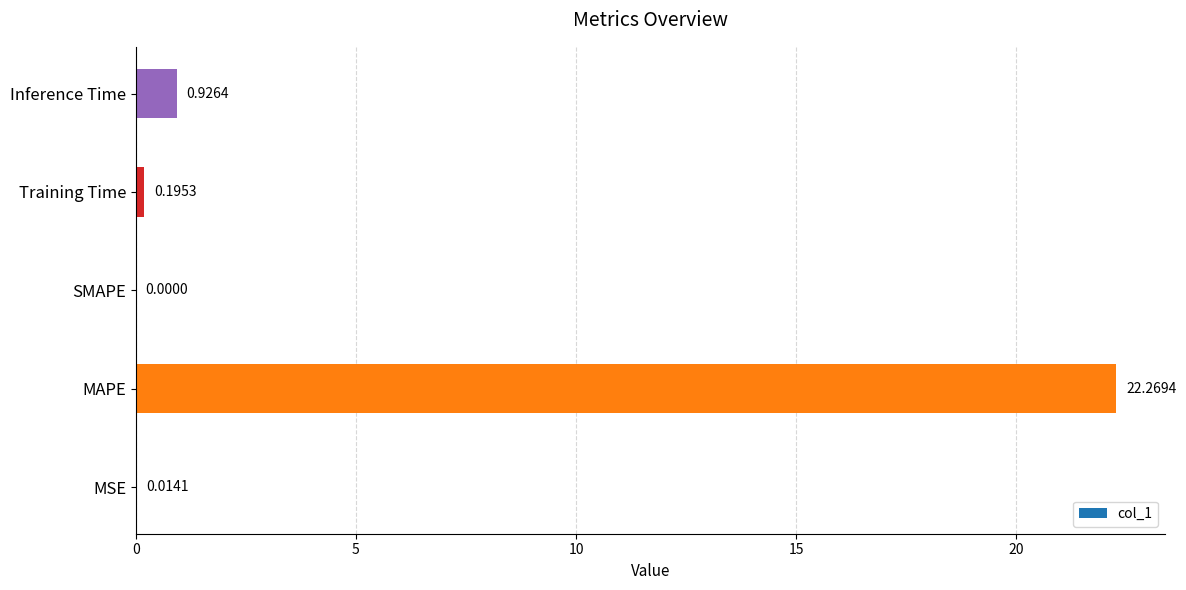

Which category has the highest value across all series?

MAPE